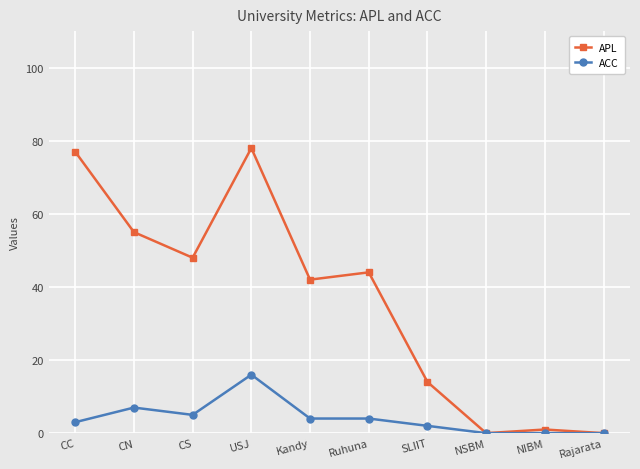

Reading right to left, transcribe all the data shown in this chart.

APL: Rajarata=0	NIBM=1	NSBM=0	SLIIT=14	Ruhuna=44	Kandy=42	USJ=78	CS=48	CN=55	CC=77
ACC: Rajarata=0	NIBM=0	NSBM=0	SLIIT=2	Ruhuna=4	Kandy=4	USJ=16	CS=5	CN=7	CC=3